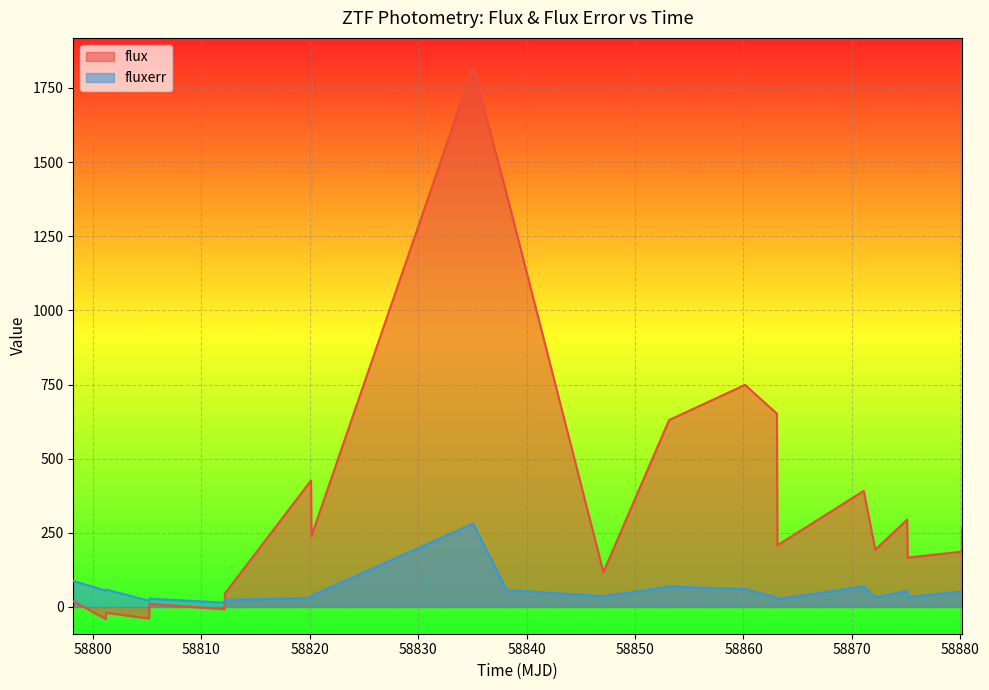

True or false: flux has more than 1 interior local peaks.

True